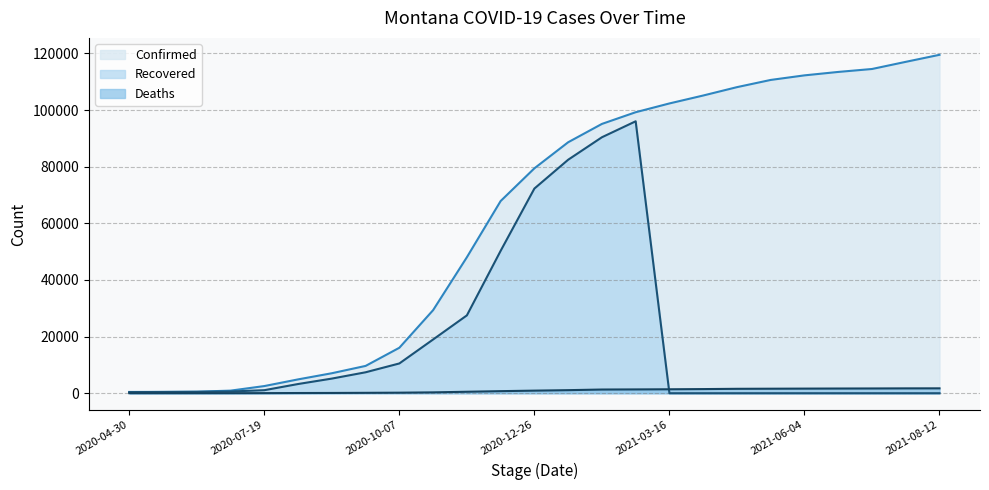

At which label does Deaths first exceed 919?

2021-01-15